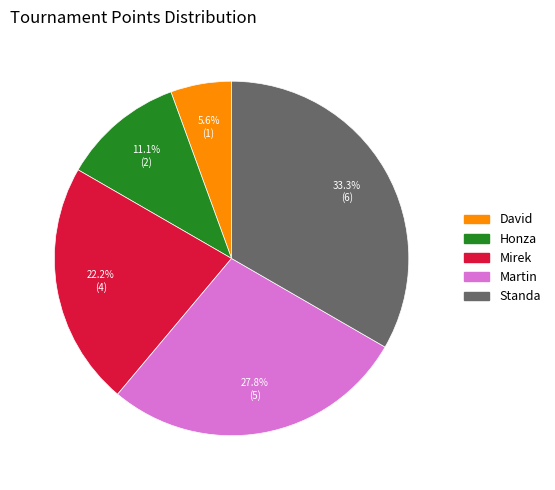

How many segments does this pie chart have?

5